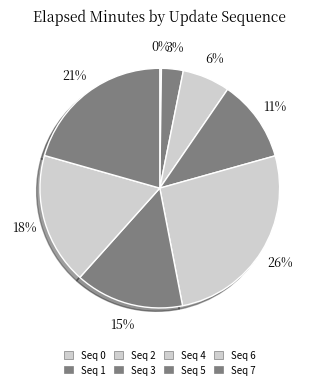

Which category has the biggest portion of the pie?

4